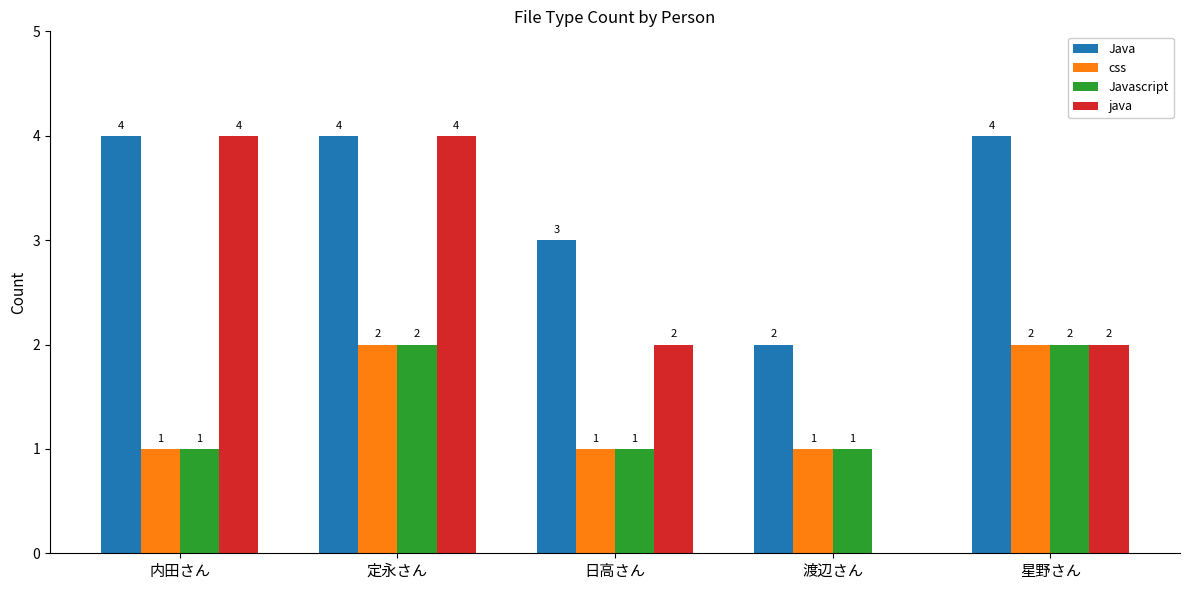

The value of Java at 内田さん is 4. True or false?

True